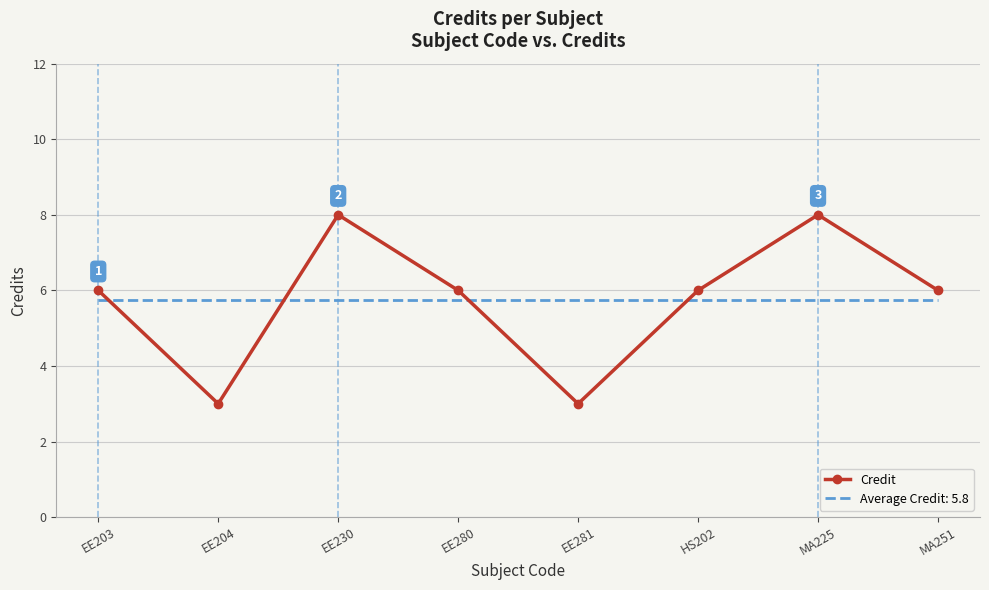

What is the minimum value shown in the chart?

3.0